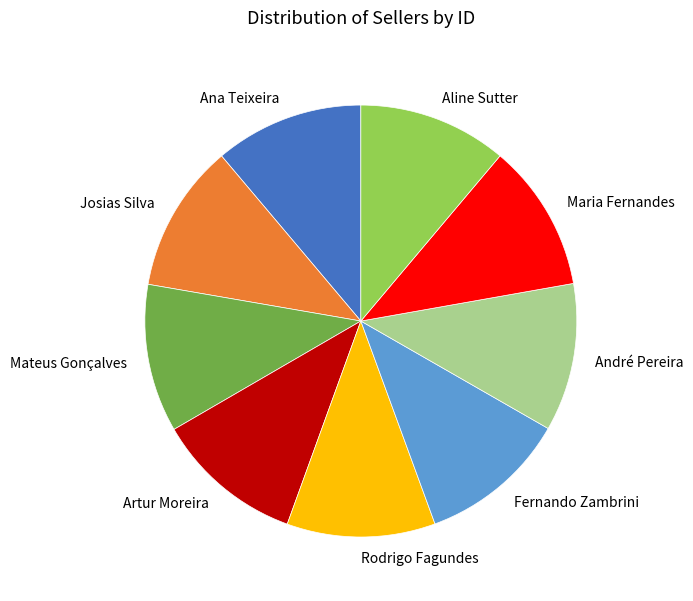

Do Artur Moreira and Fernando Zambrini together represent more than half of the pie?

No